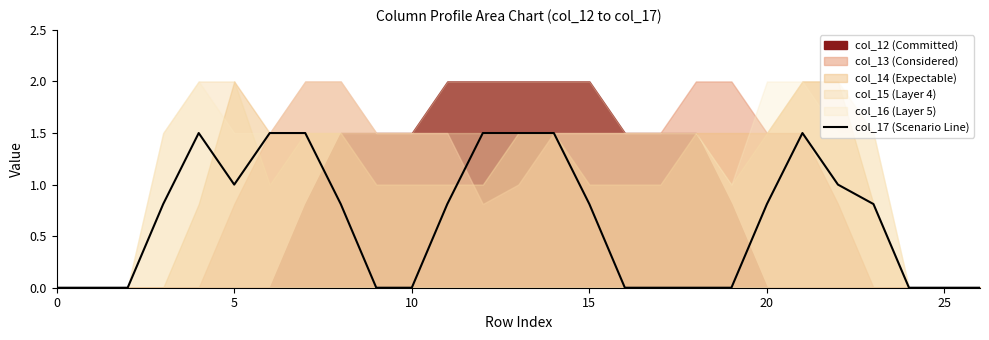

How many values exceed 0?

15